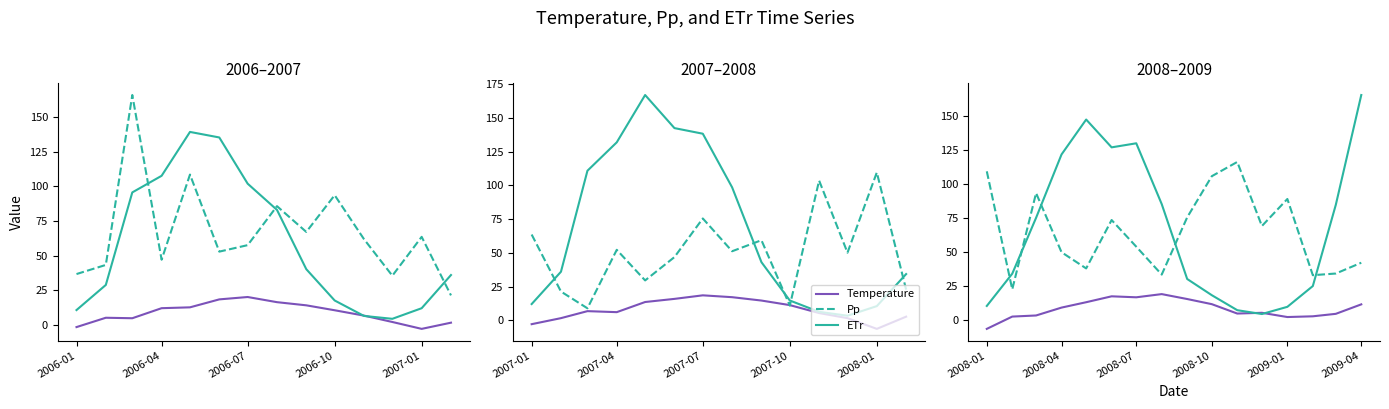

How many data points does each series have?

16